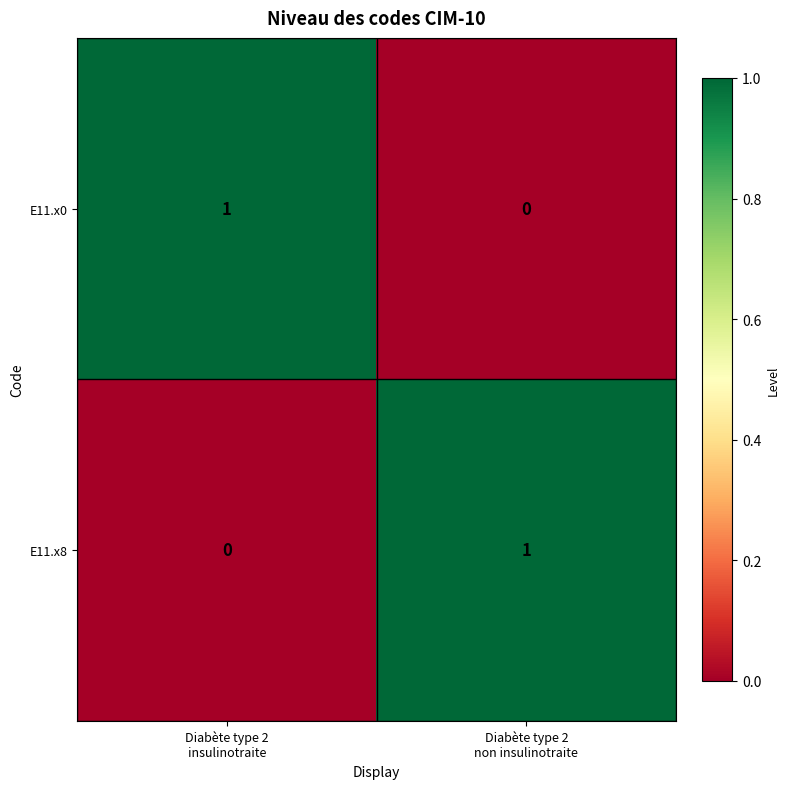

What is the spread (max minus min) of values at Diabète type 2
non insulinotraite?

1